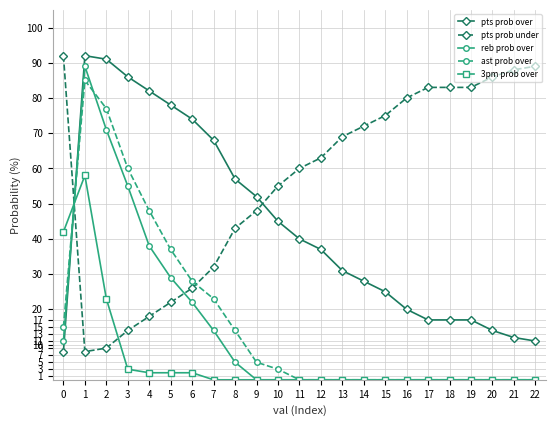

True or false: pts prob under has more than 2 interior local peaks.

False